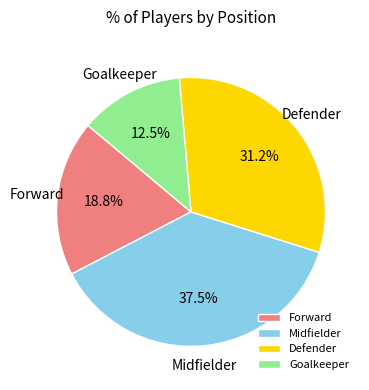

Which category has the smallest portion of the pie?

Goalkeeper